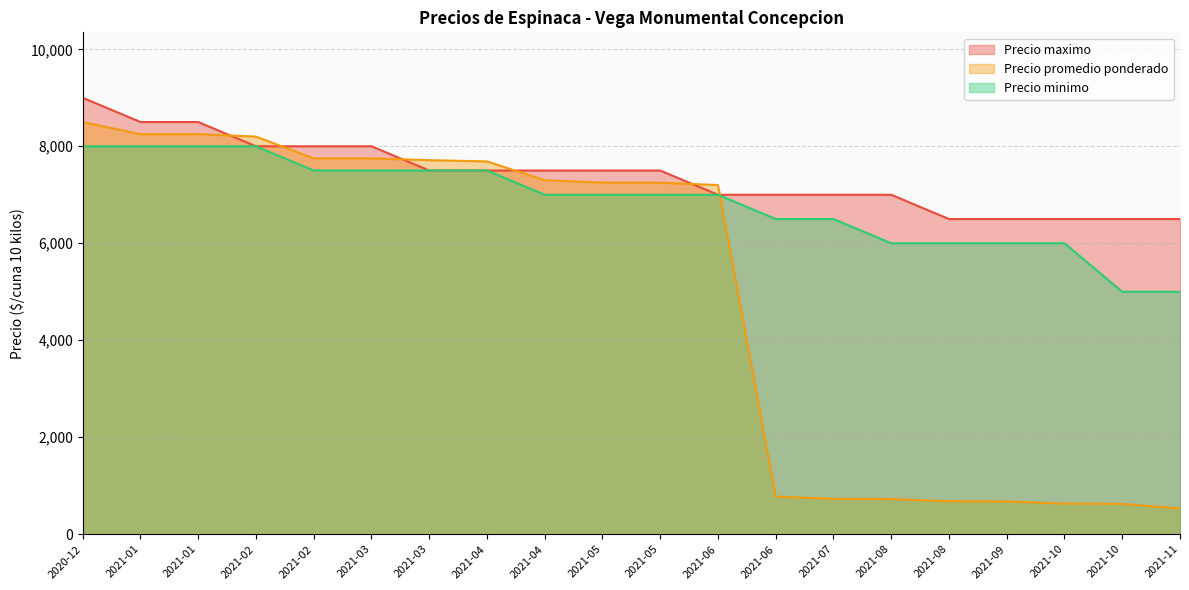

What is the approximate value of Precio minimo at 2021-01?

8000